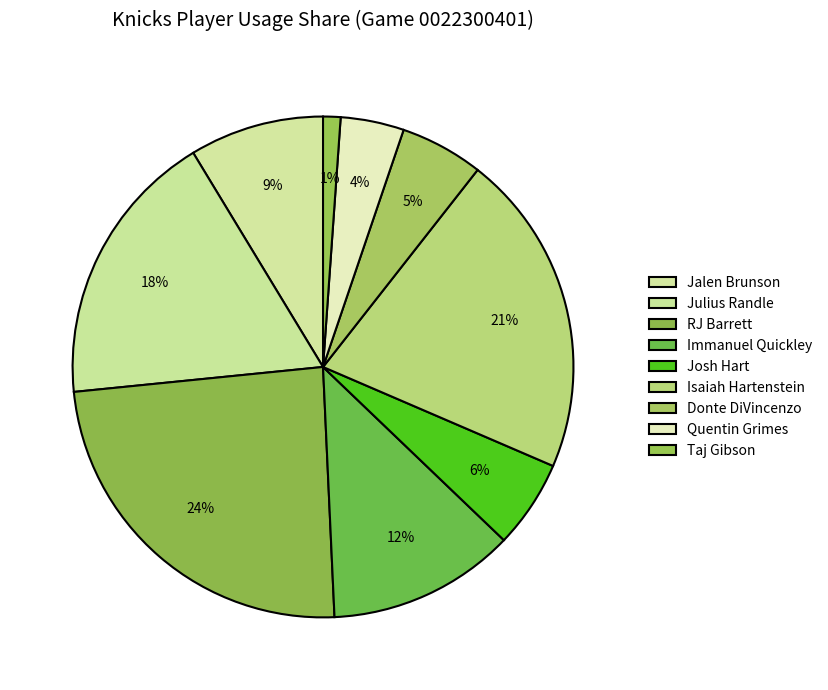

True or false: Jalen Brunson accounts for 1% of the total.

False